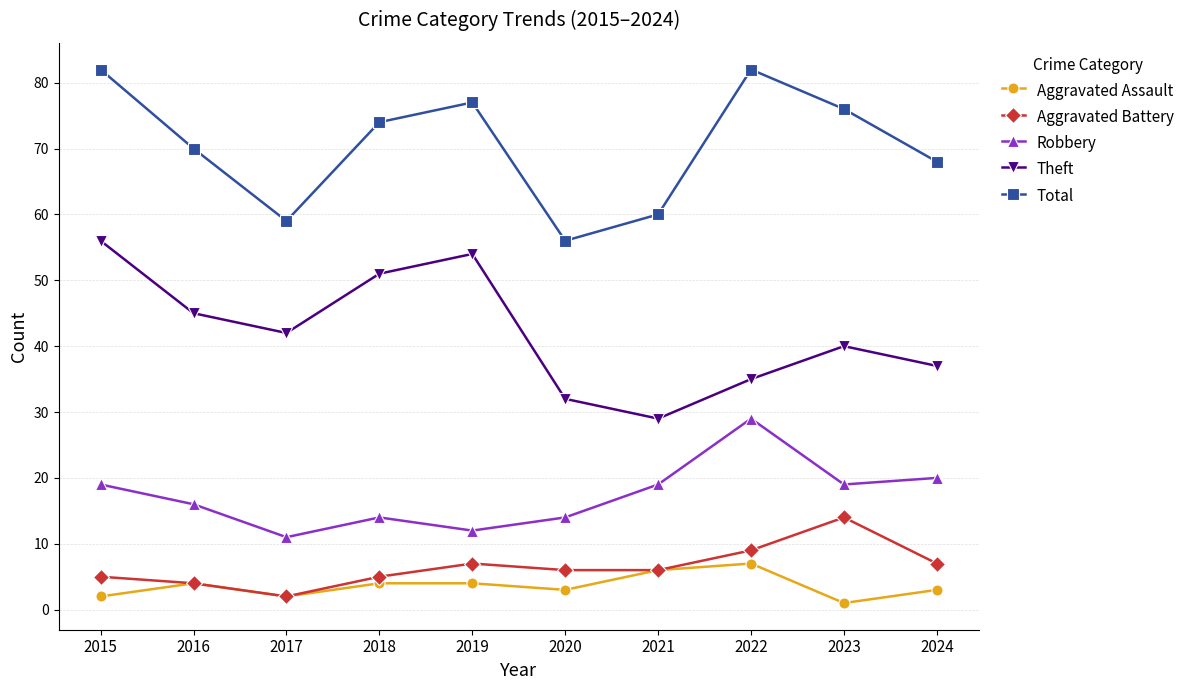

What is the total value across all series at 2019?

154